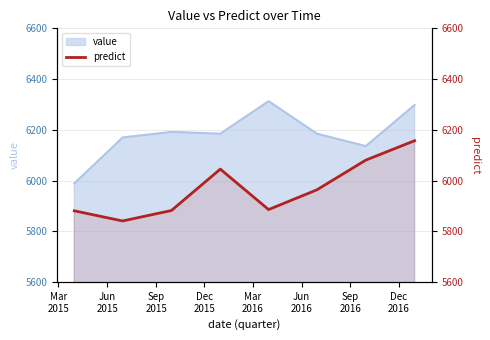

Where does the data first go above 5963?

Dec
2015